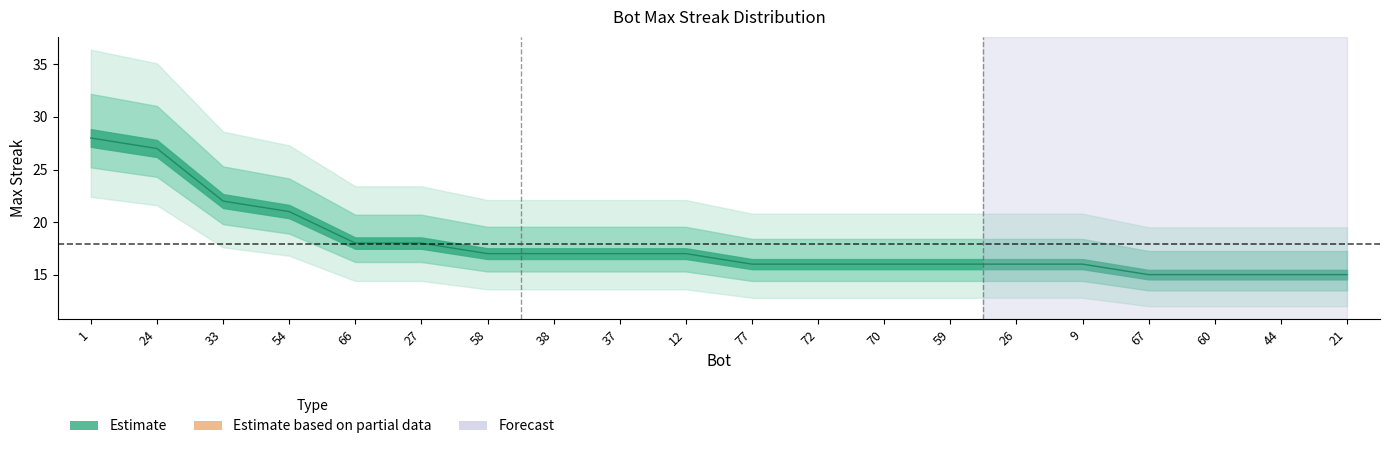

Where does the data first go above 17?

1